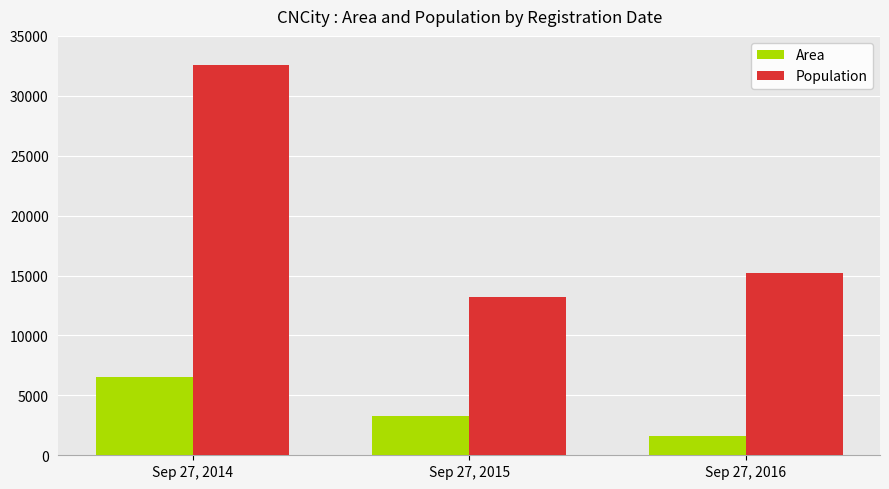

Which label corresponds to the largest value in the chart?

Sep 27, 2014